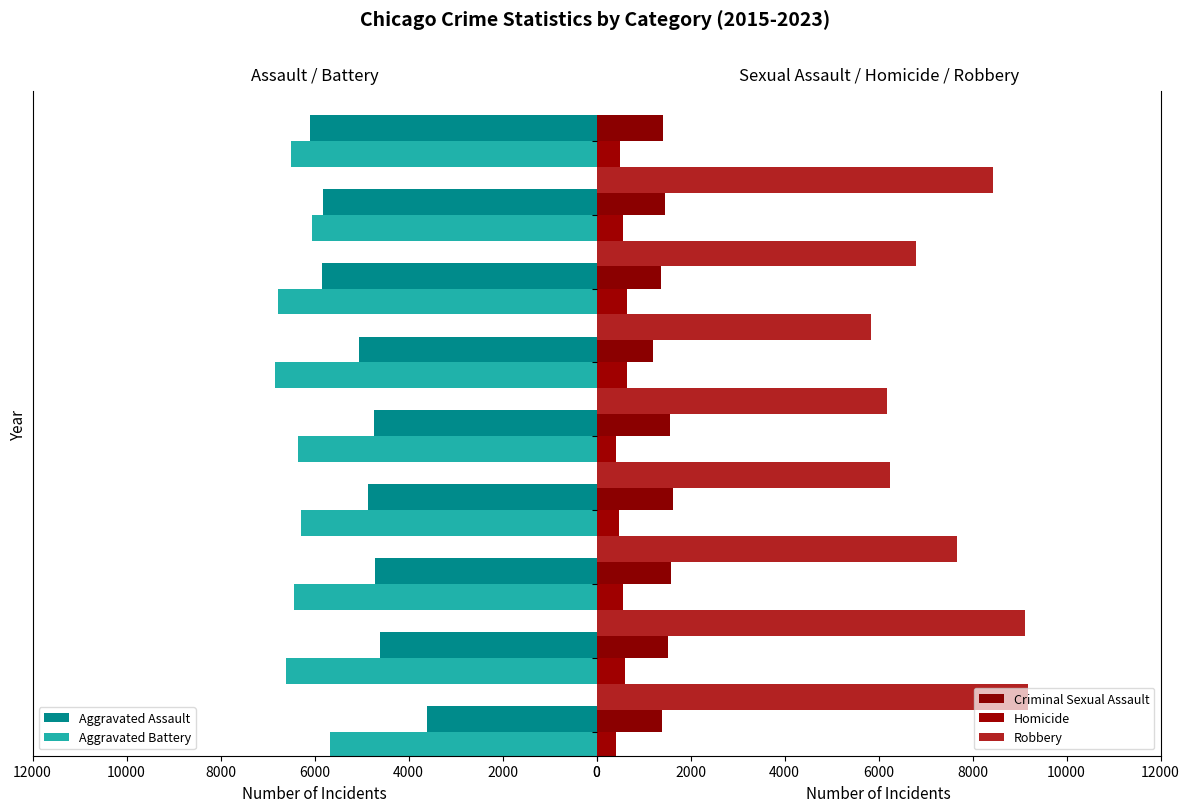

What is the average value of the Homicide series?

538